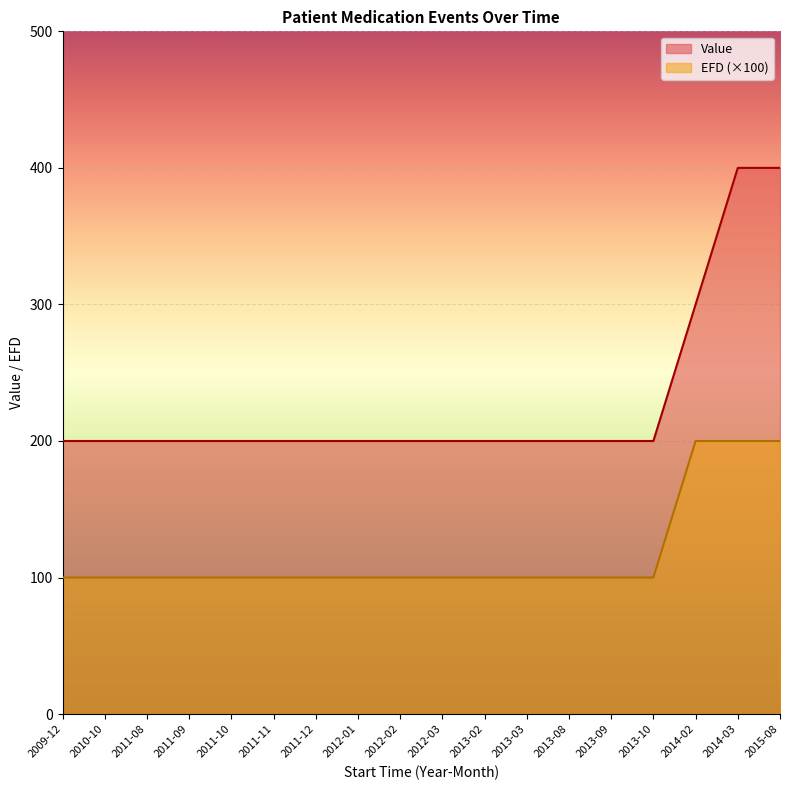

At how many categories does at least one series exceed 321?

2